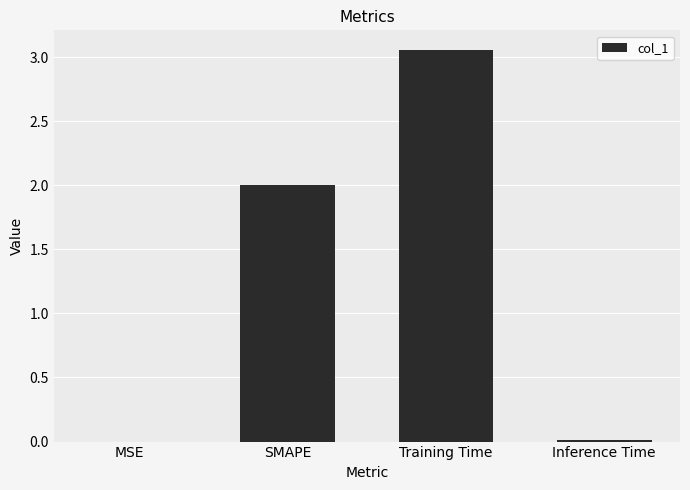

Is it true that the value at MSE is 0.0?

True